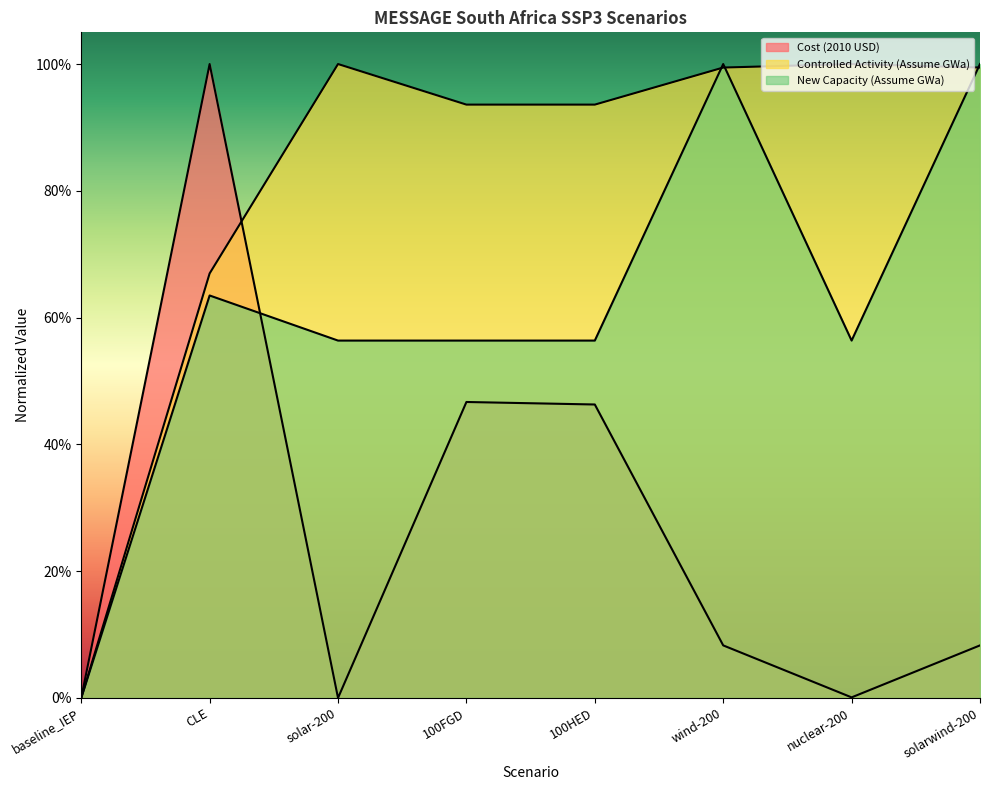

What is the greatest value displayed?

1.0